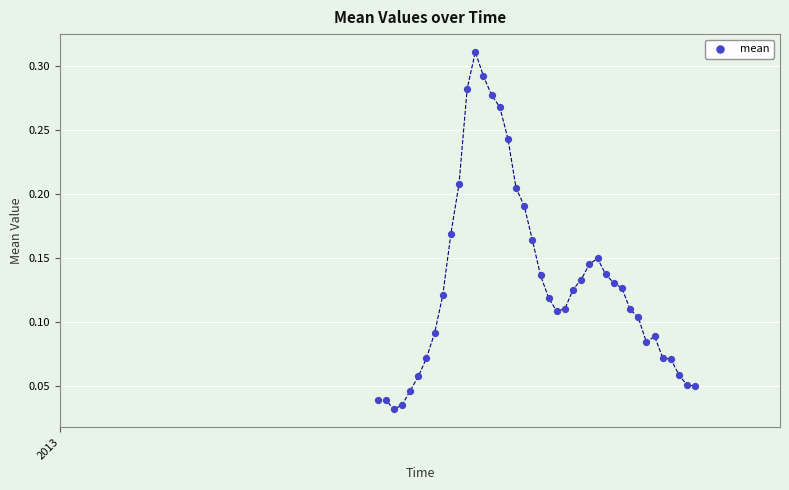

What is the range of X values (max minus min)?

0.8